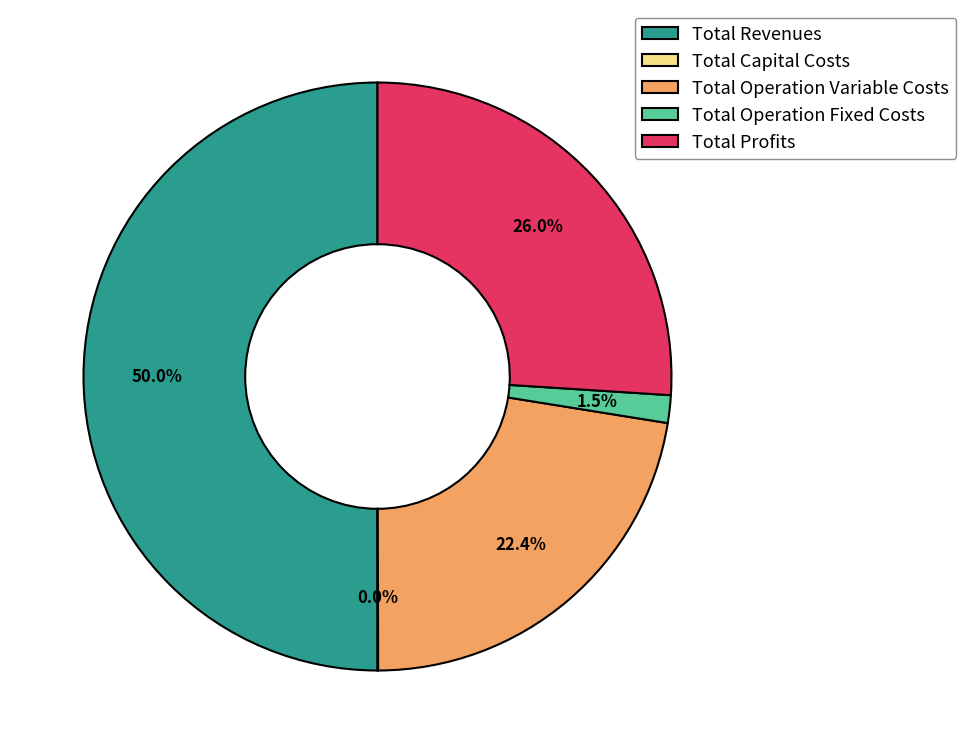

Which category has the biggest portion of the pie?

Total Revenues